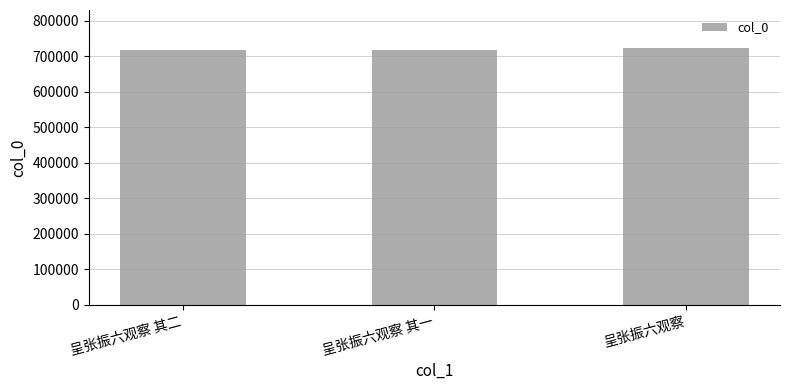

What is the label of the 2nd bar from the right?

呈张振六观察 其一